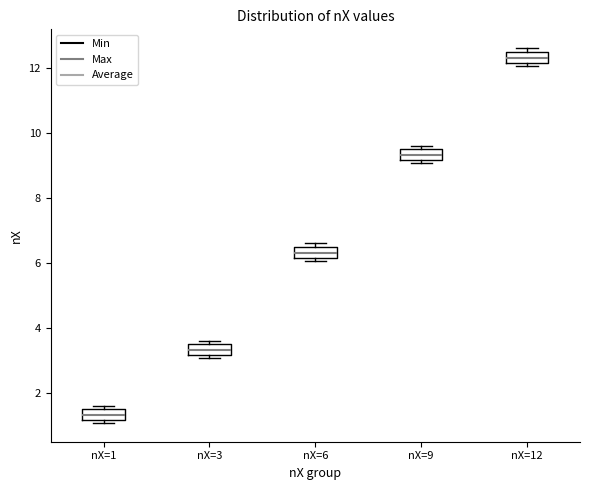

Which box has the lowest median line?

nX=1